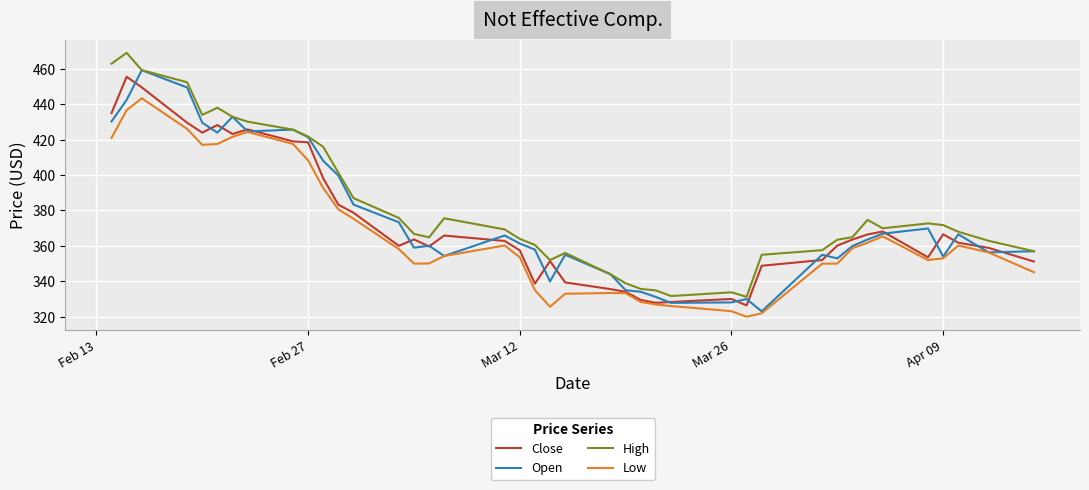

True or false: High and Low cross at least once.

False